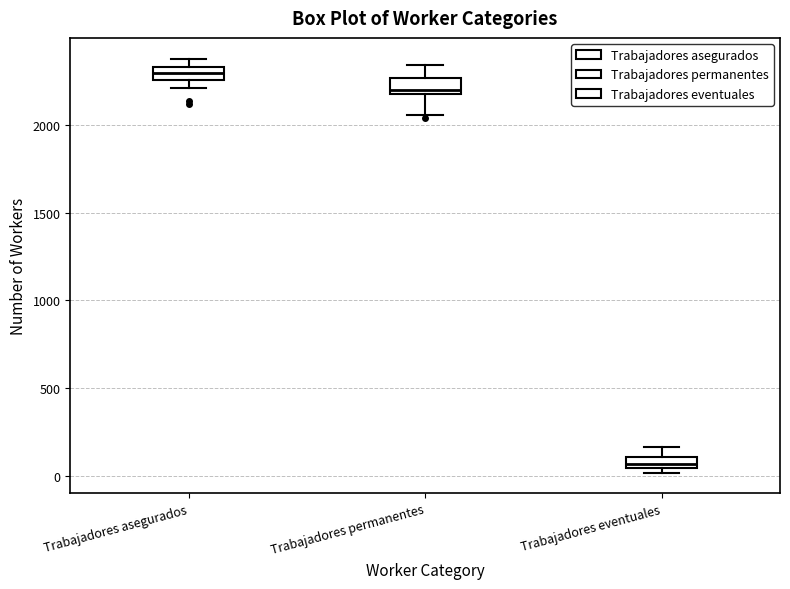

Where is the lower edge of the box for Trabajadores permanentes on the y-axis? The values are not printed on the chart, so give them approximately, as read against the axis.

2200